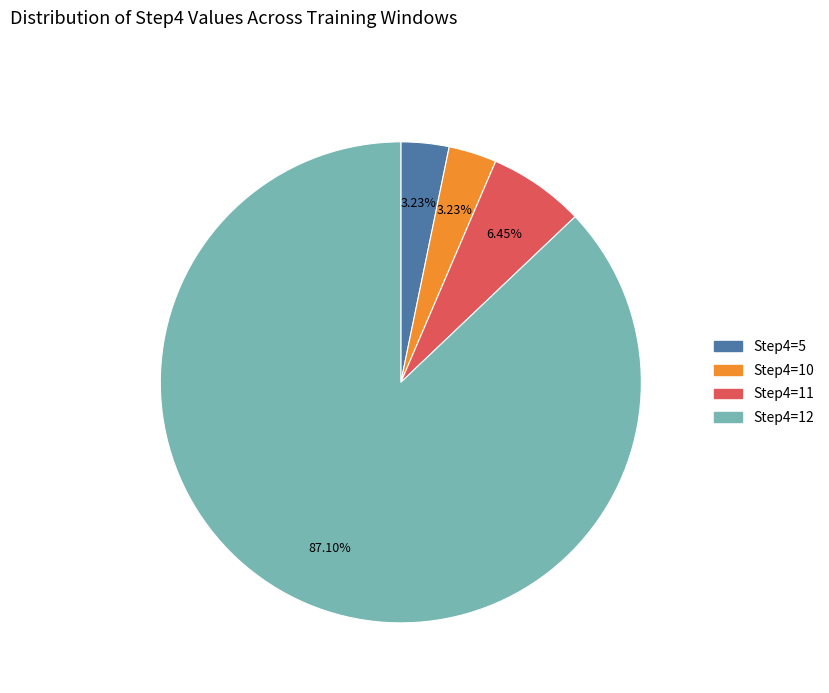

Which has a higher value, Step4=11 or Step4=5?

Step4=11